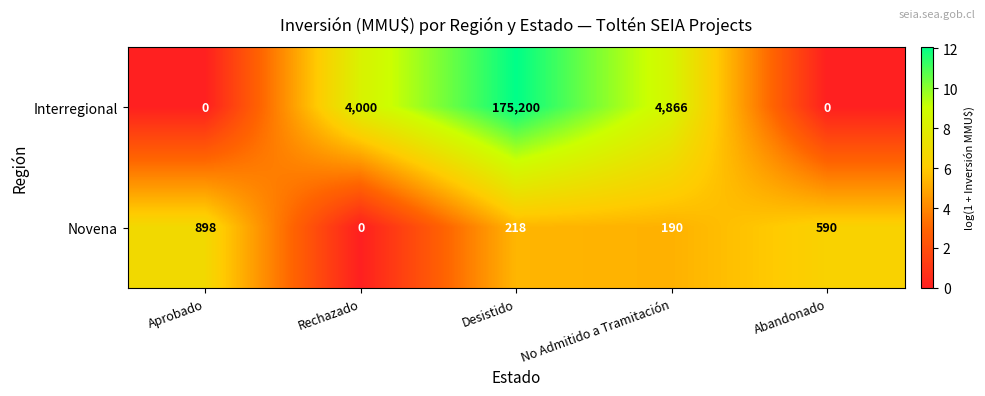

Reading right to left, what are all the values shown in this chart?

Interregional: 0	4866	175200	4000	0
Novena: 590	190	218	0	898